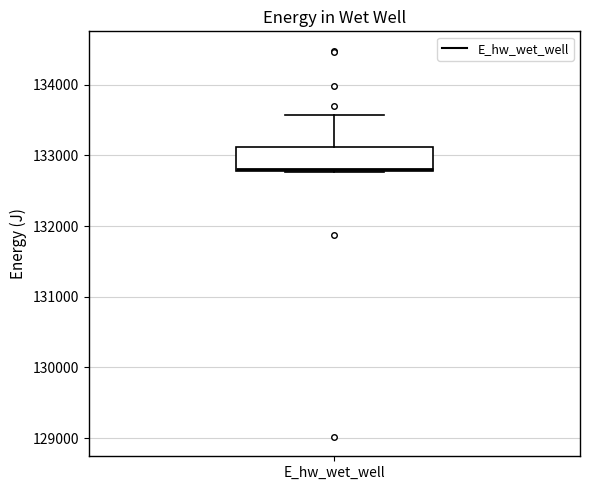

Read this box plot against the y-axis: the position of the median line, the range covered by the box, and the ends of both whiskers. The values are not printed on the chart, so give them approximately, as read against the axis.

median 132800 (just above the box's lower edge), box 132800 to 133100, whiskers 132800 to 133600